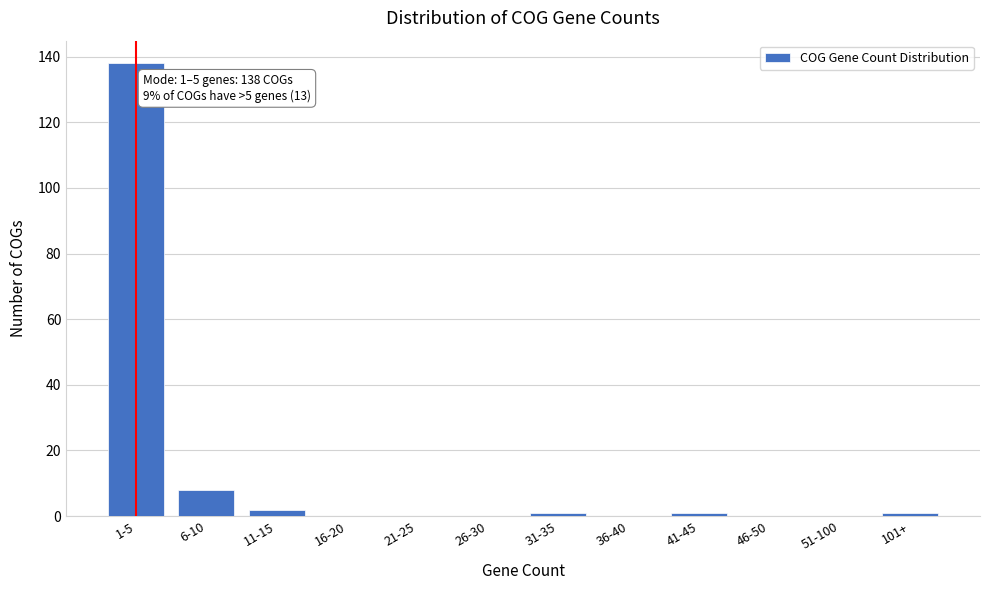

Reading left to right, transcribe all the data shown in this chart.

1-5=138	6-10=8	11-15=2	16-20=0	21-25=0	26-30=0	31-35=1	36-40=0	41-45=1	46-50=0	51-100=0	101+=1